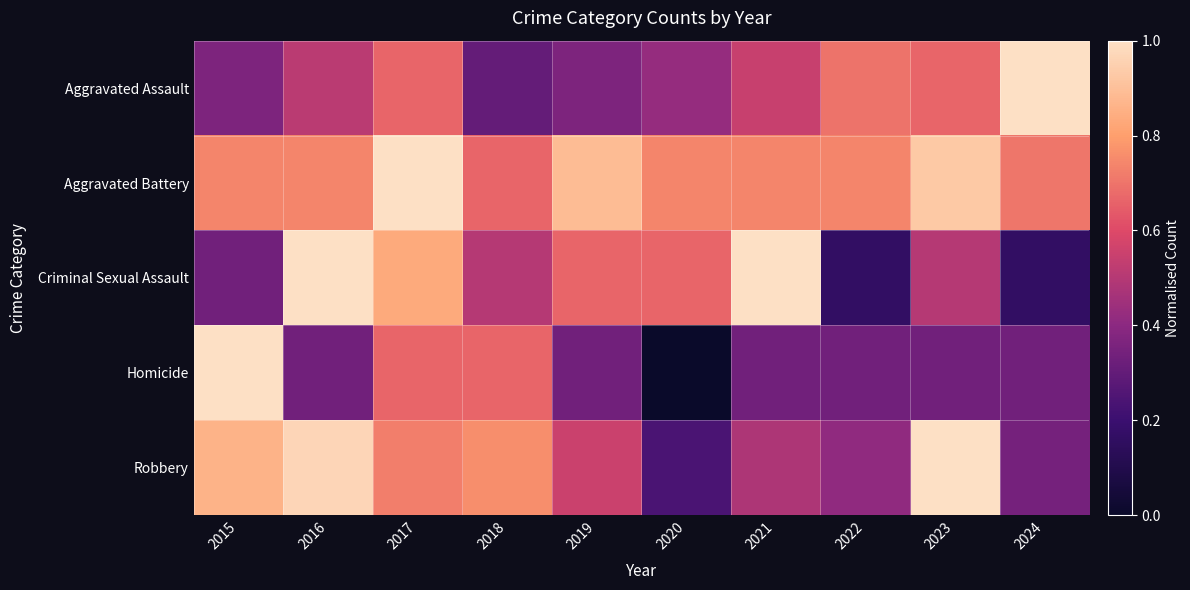

Between 2016 and 2022, which series saw the biggest shift?

Criminal Sexual Assault